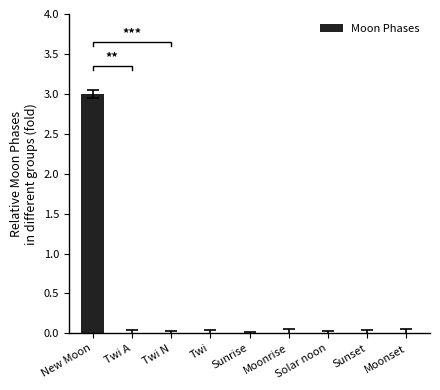

Are the bars horizontal?

No